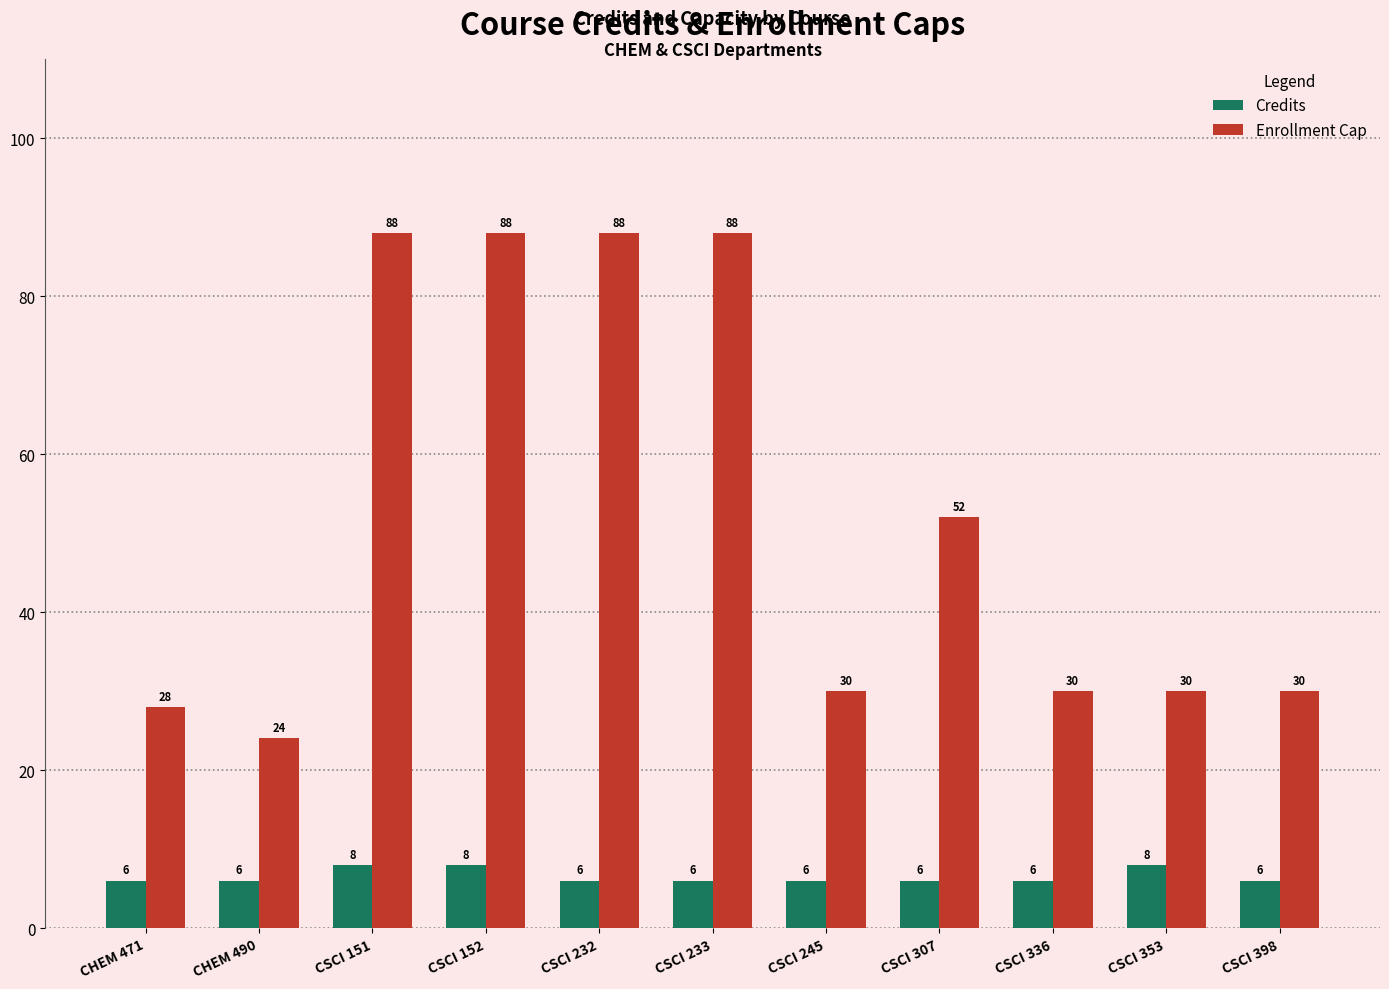

Reading left to right, list all the values displayed in this chart.

Credits: 6	6	8	8	6	6	6	6	6	8	6
Enrollment Cap: 28	24	88	88	88	88	30	52	30	30	30